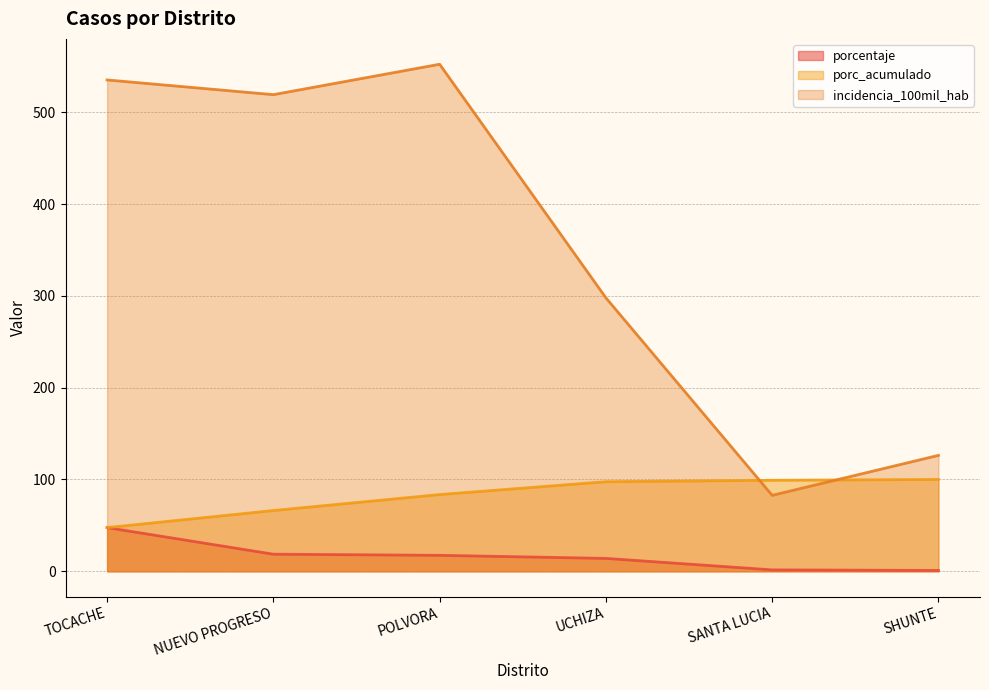

What is the difference between the porc_acumulado values at SANTA LUCIA and SHUNTE?

0.9